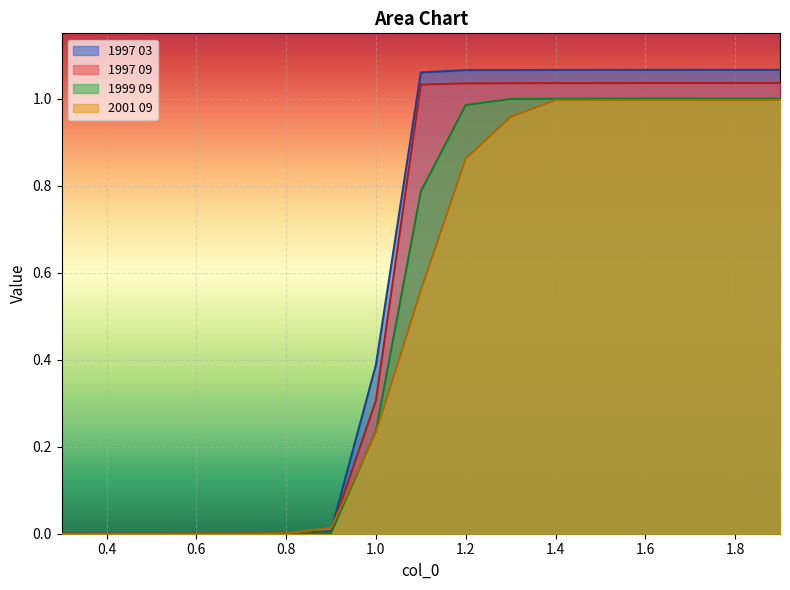

What is the label of the 17th point from the left?

1.9